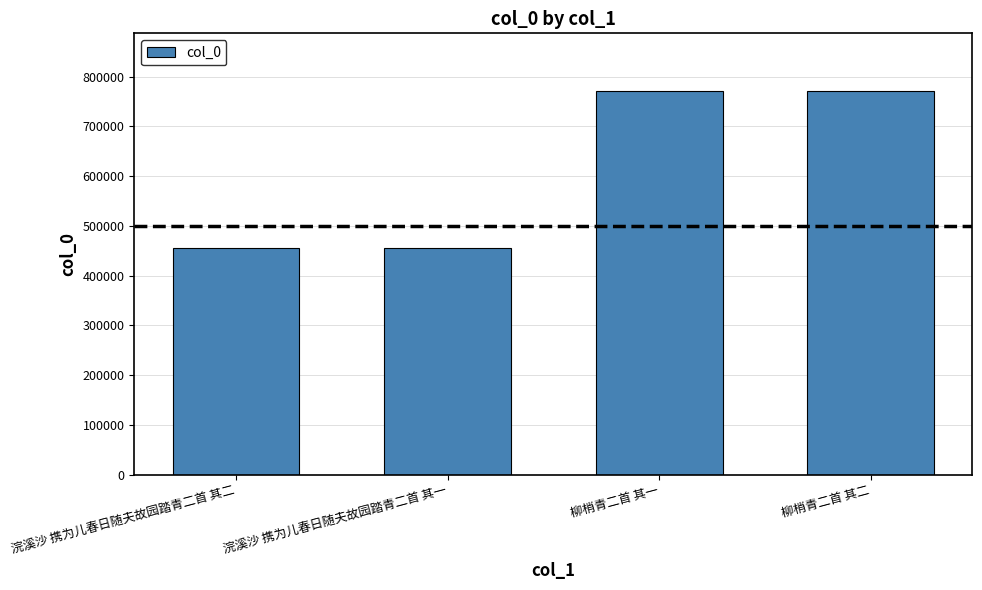

Which has a higher value, 浣溪沙 携为儿春日随夫故园踏青二首 其二 or 柳梢青二首 其一?

柳梢青二首 其一